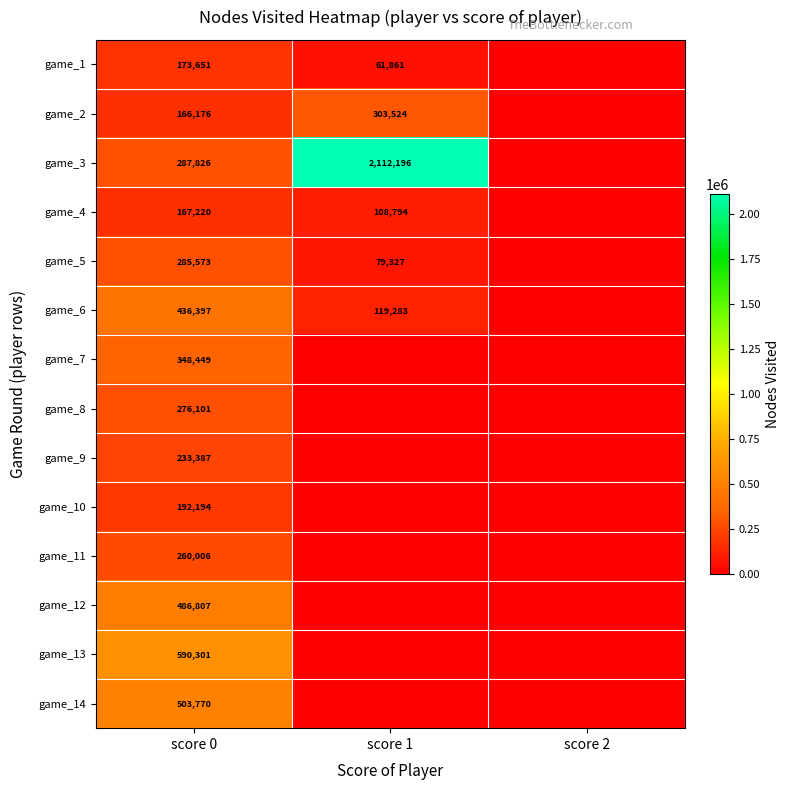

Count the number of data series in this chart.

14